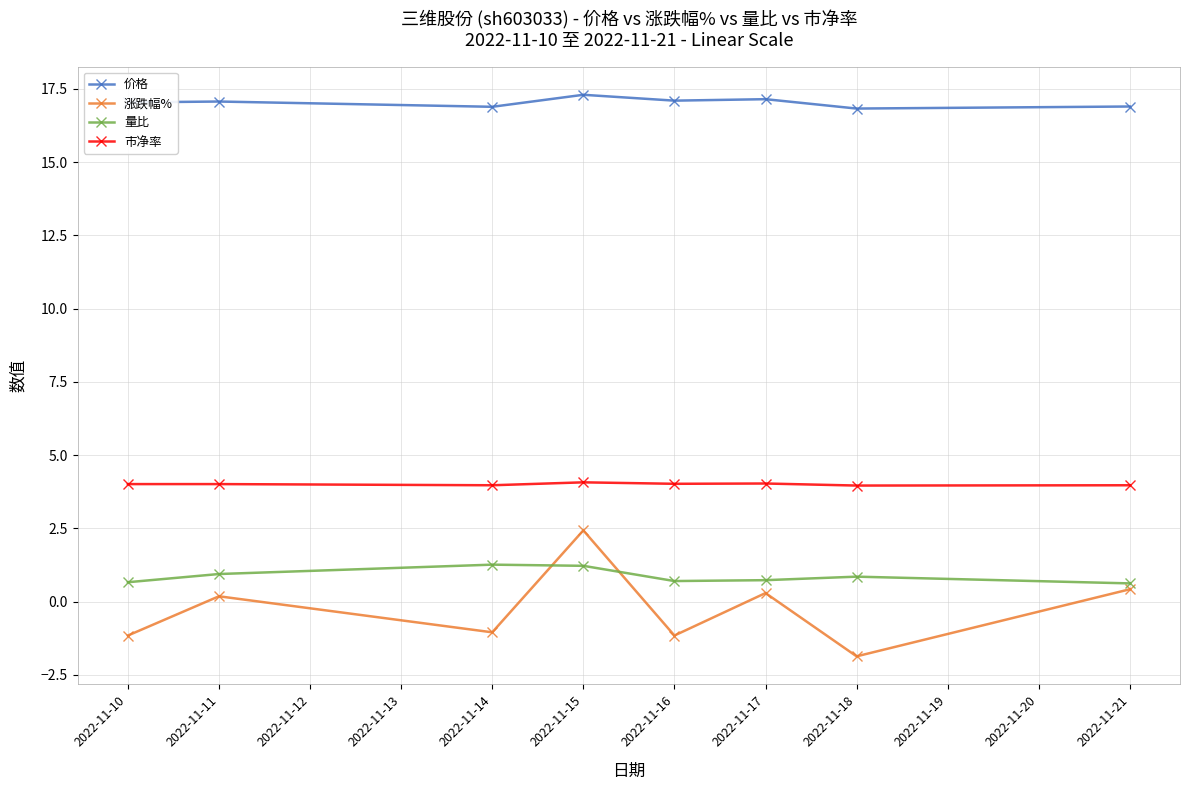

What is the difference between the highest and lowest values at 2022-11-11?

16.9